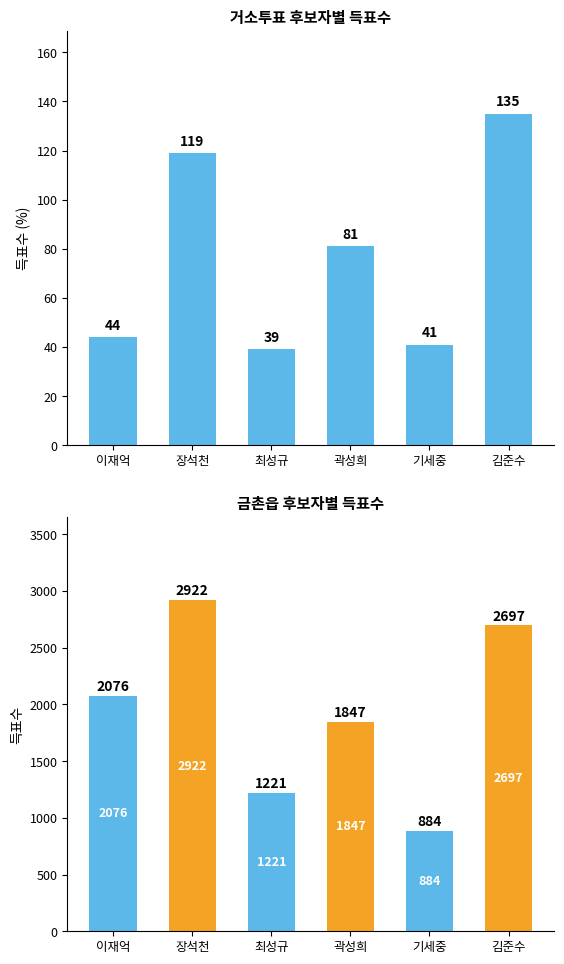

Where does the 거소투표 series first go above 81?

장석천